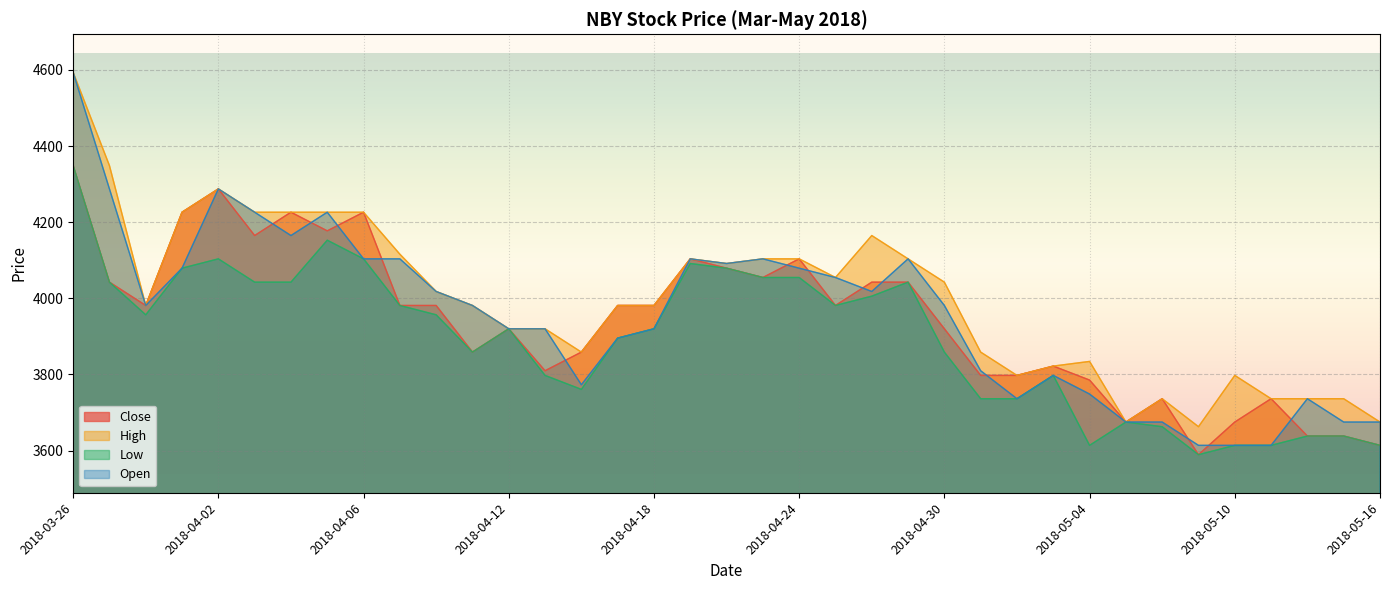

Reading left to right, what are all the values shown in this chart?

Close: 4348.8	4042.5	3981.2	4226.2	4287.5	4165.0	4226.2	4177.2	4226.2	3981.2	3981.2	3858.8	3920.0	3809.8	3858.8	3981.2	3981.2	4103.8	4079.2	4054.8	4103.8	3981.2	4042.5	4042.5	3920.0	3797.5	3797.5	3822.0	3785.2	3675.0	3736.2	3589.2	3675.0	3736.2	3638.2	3638.2	3613.8
High: 4593.8	4348.8	3981.2	4226.2	4287.5	4226.2	4226.2	4226.2	4226.2	4116.0	4018.0	3981.2	3920.0	3920.0	3858.8	3981.2	3981.2	4103.8	4091.5	4103.8	4103.8	4054.8	4165.0	4103.8	4042.5	3858.8	3797.5	3822.0	3834.2	3675.0	3736.2	3662.8	3797.5	3736.2	3736.2	3736.2	3675.0
Low: 4348.8	4042.5	3956.8	4079.2	4103.8	4042.5	4042.5	4152.8	4103.8	3981.2	3956.8	3858.8	3920.0	3797.5	3760.8	3895.5	3920.0	4091.5	4079.2	4054.8	4054.8	3981.2	4005.8	4042.5	3858.8	3736.2	3736.2	3797.5	3613.8	3675.0	3662.8	3589.2	3613.8	3613.8	3638.2	3638.2	3613.8
Open: 4593.8	4287.5	3981.2	4079.2	4287.5	4226.2	4165.0	4226.2	4103.8	4103.8	4018.0	3981.2	3920.0	3920.0	3773.0	3895.5	3920.0	4103.8	4091.5	4103.8	4079.2	4054.8	4018.0	4103.8	3981.2	3809.8	3736.2	3797.5	3748.5	3675.0	3675.0	3613.8	3613.8	3613.8	3736.2	3675.0	3675.0